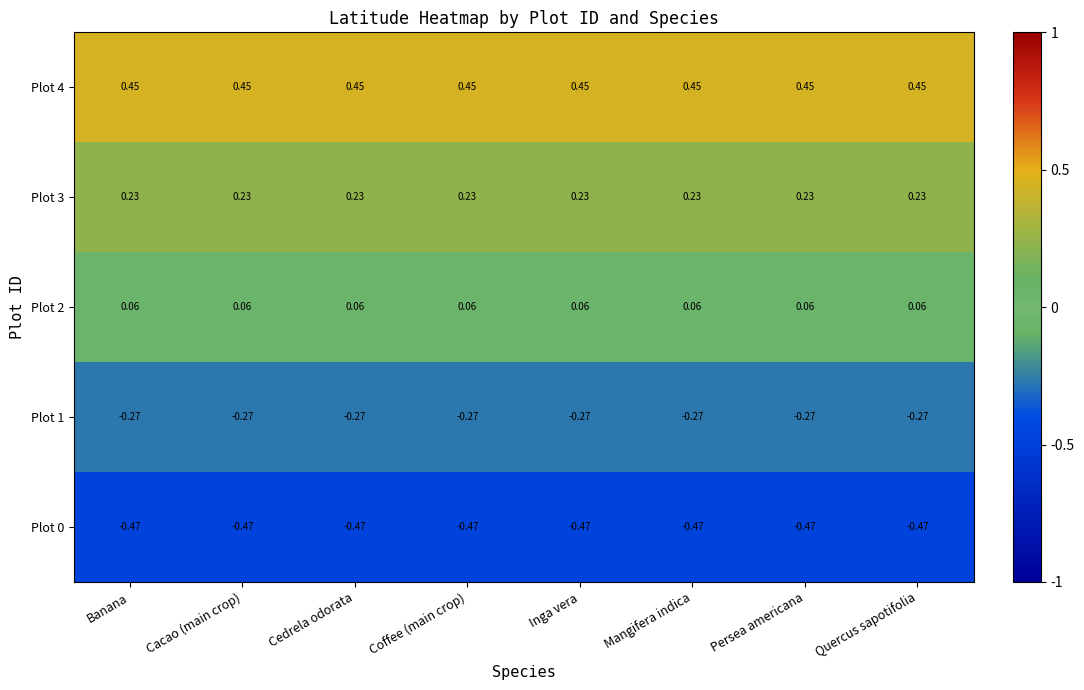

Is the value of Plot 4 at Coffee (main crop) greater than the value of Plot 1 at Banana?

Yes